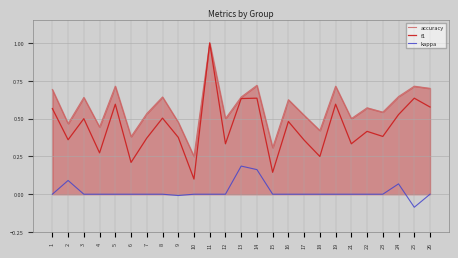

What is the maximum value shown in the chart?

1.0